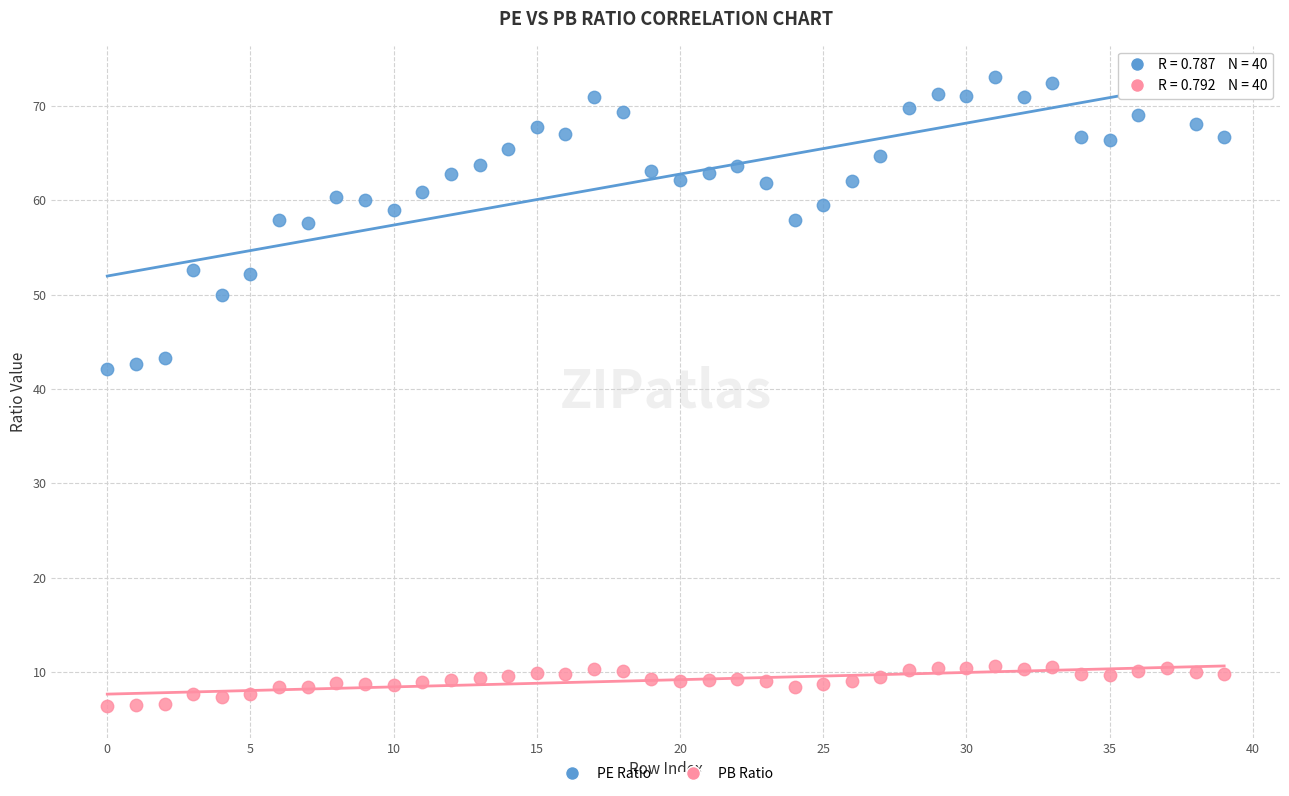

Which series contains the lowest Y value?

PB Ratio